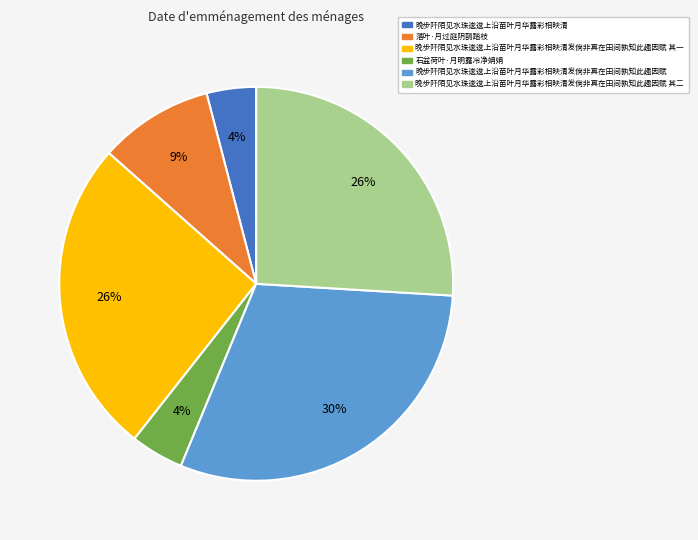

How many slices are in this pie chart?

6